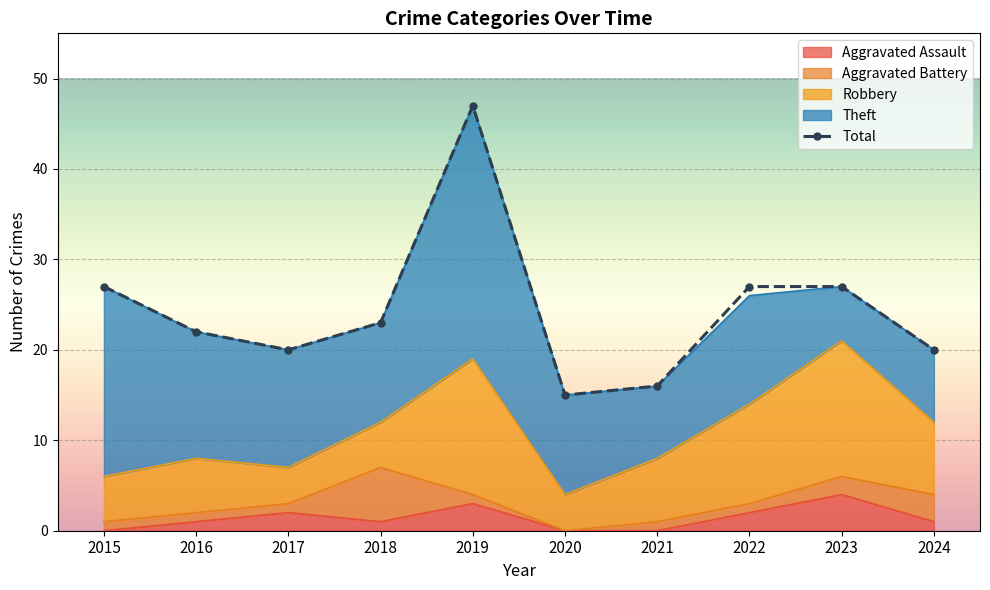

Where is the first local minimum?

2017